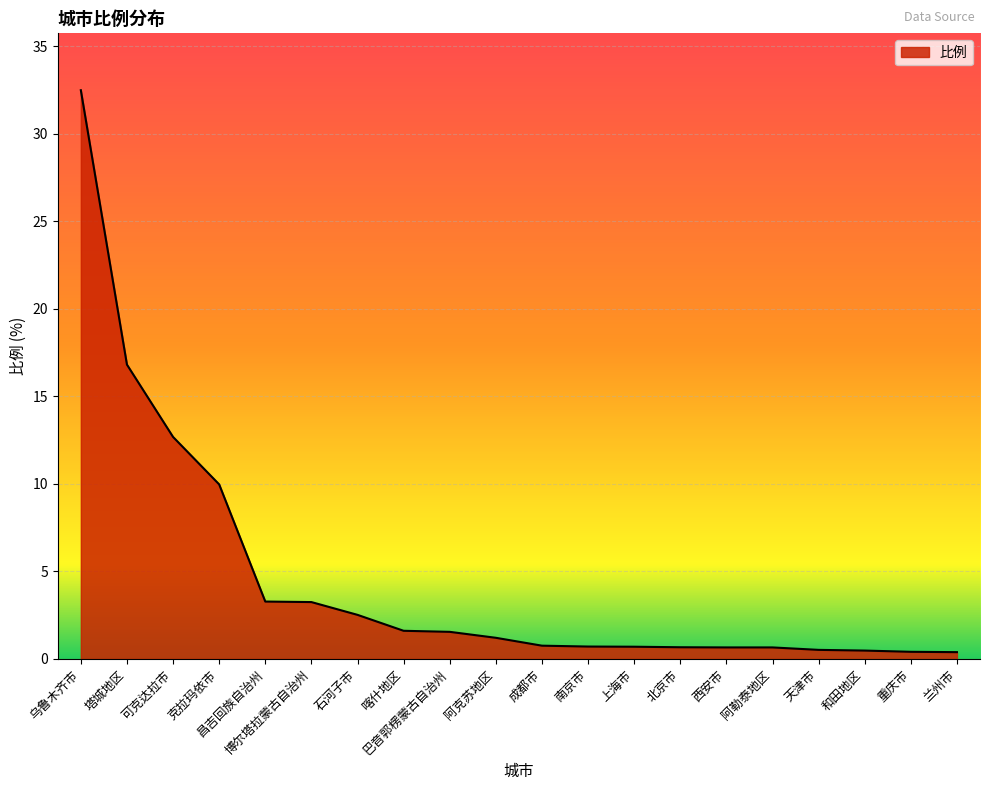

What is the minimum value shown in the chart?

0.4